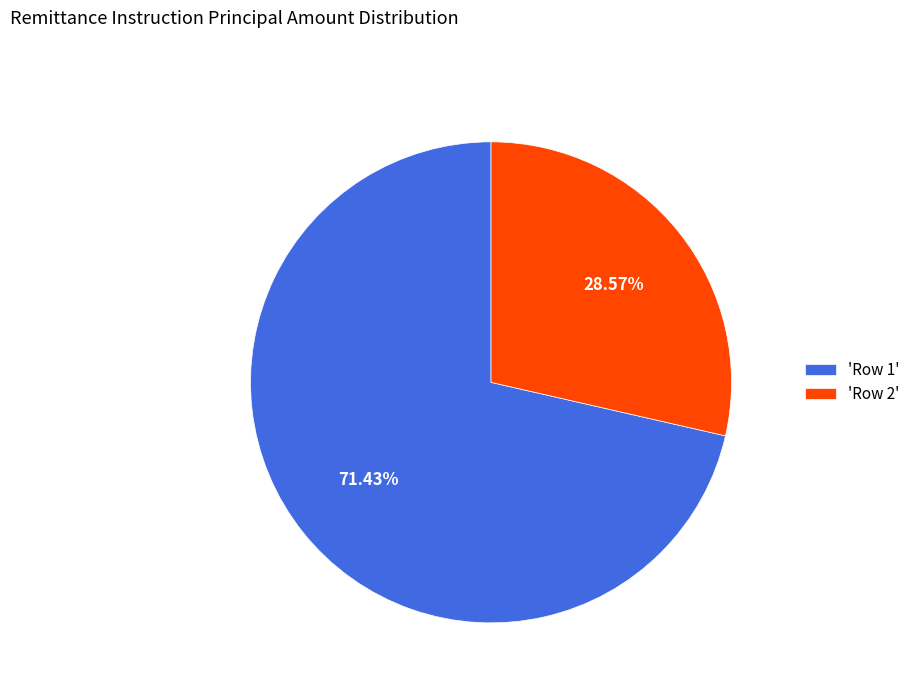

To the nearest percent, what is the average slice percentage?

50%